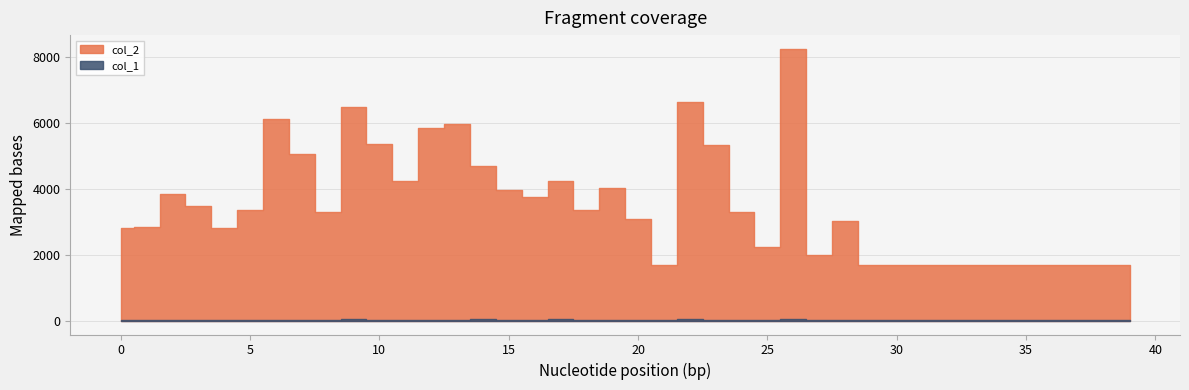

Which category has the highest value in the col_2 series?

26